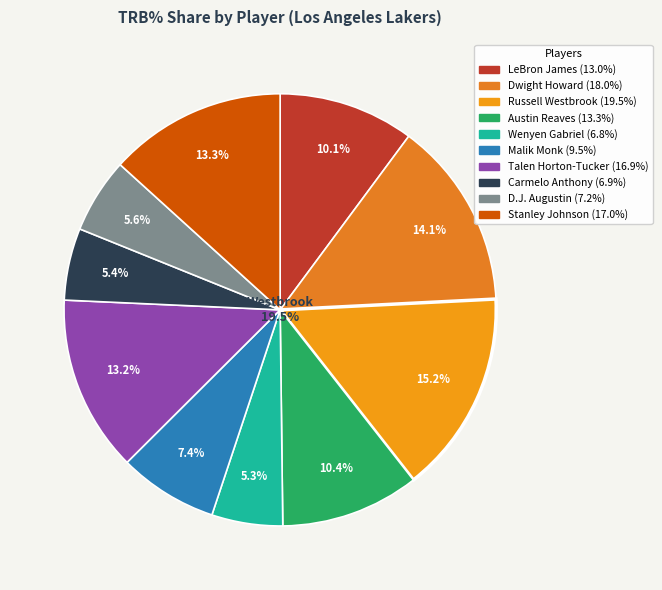

What is the change in value from Malik Monk to Carmelo Anthony?

-2.6